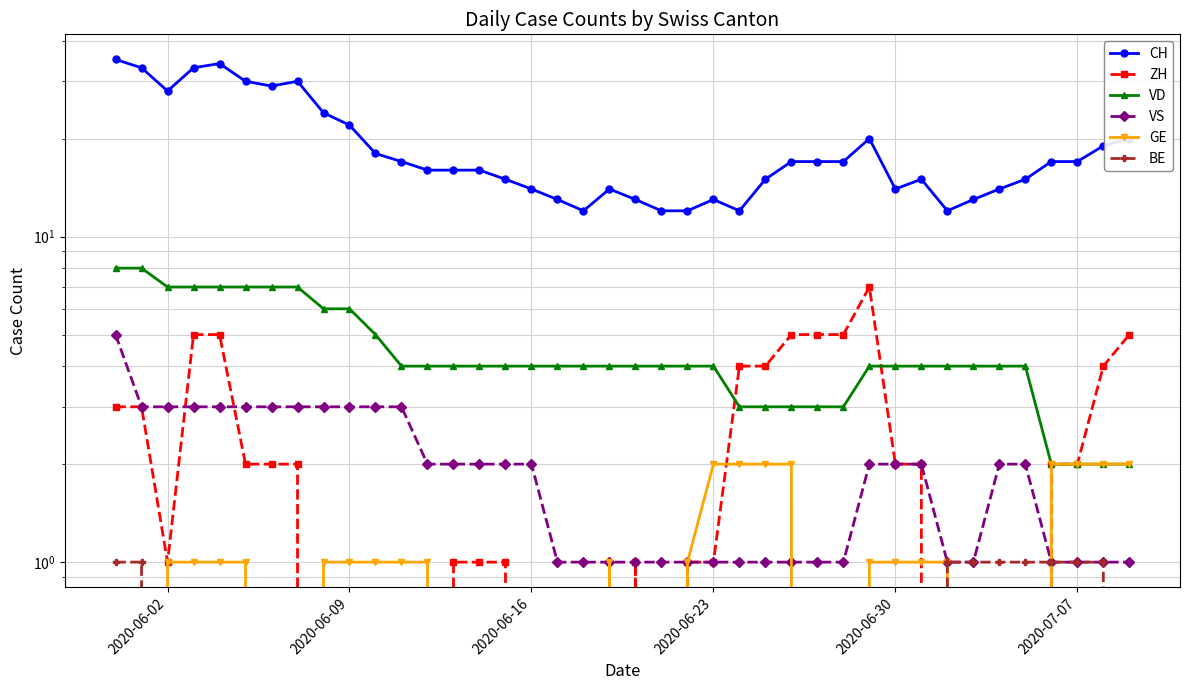

True or false: BE and VS cross at least once.

False